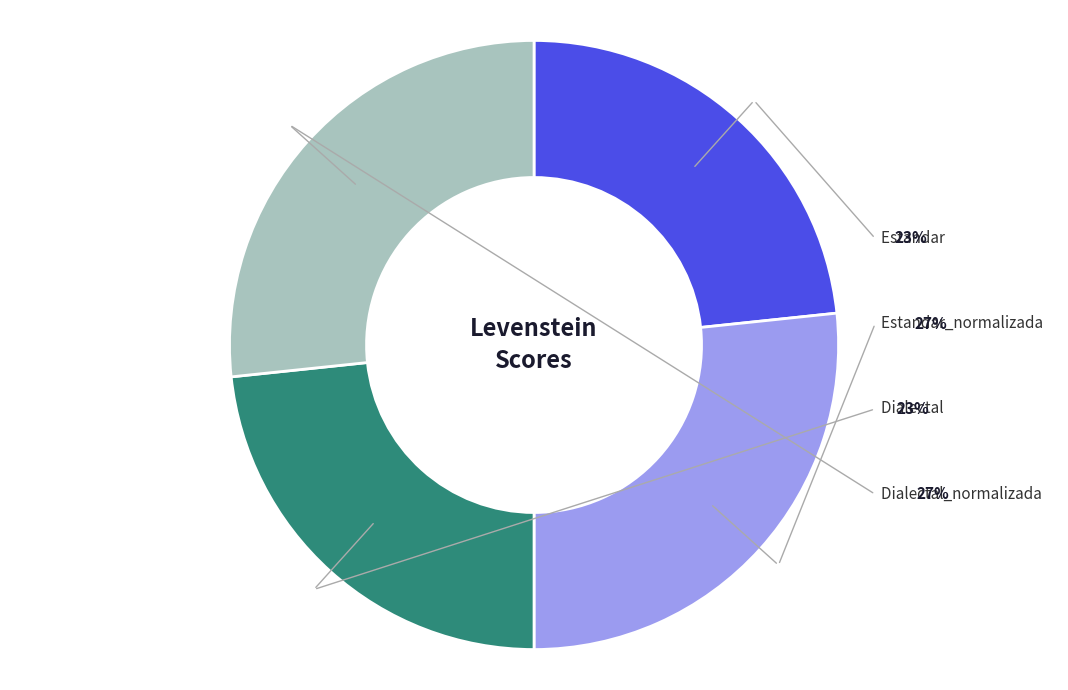

To the nearest percent, what portion does Dialectal represent?

23%